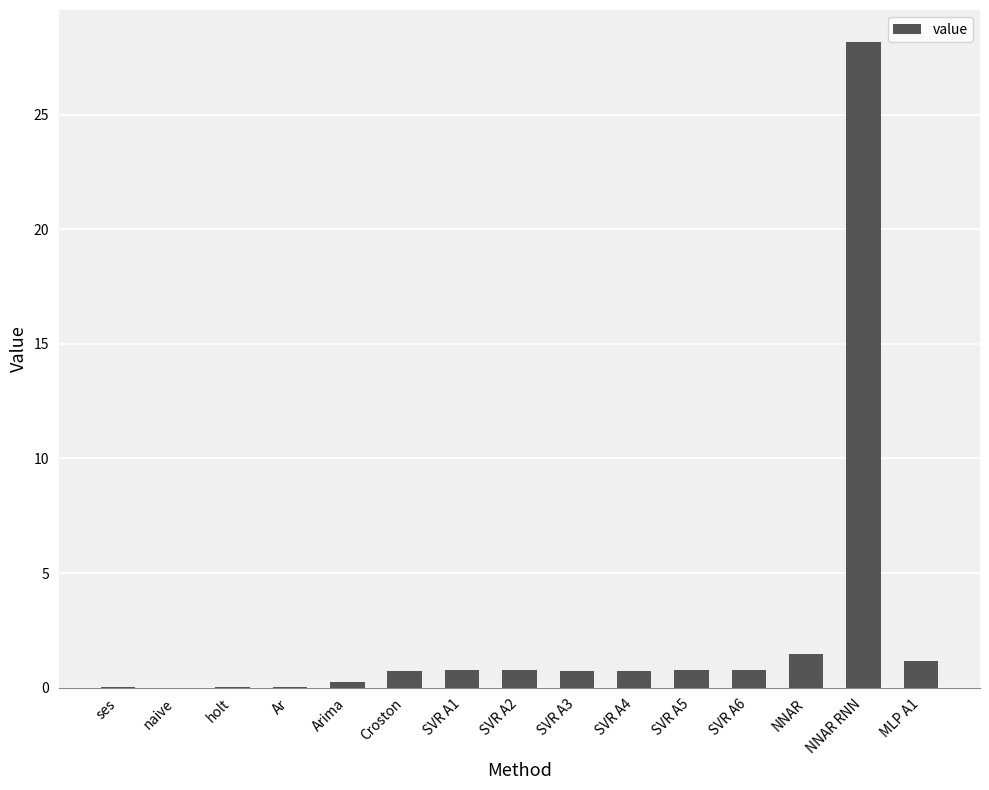

True or false: the data shows 0.8 at SVR A6.

True